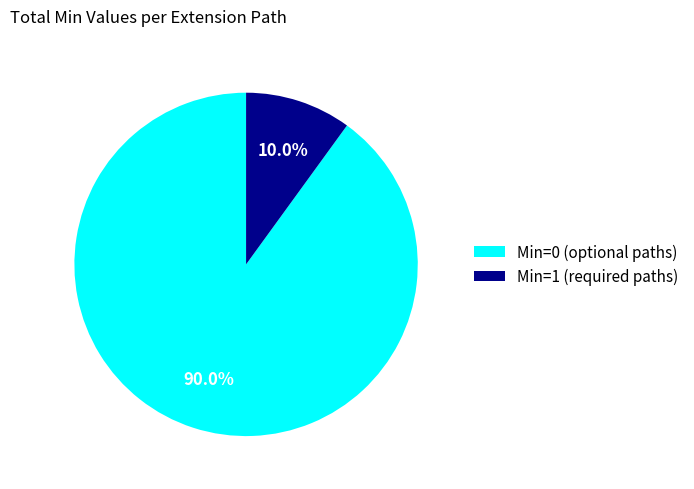

What is the smallest slice in the pie chart?

Min=1 (required paths)